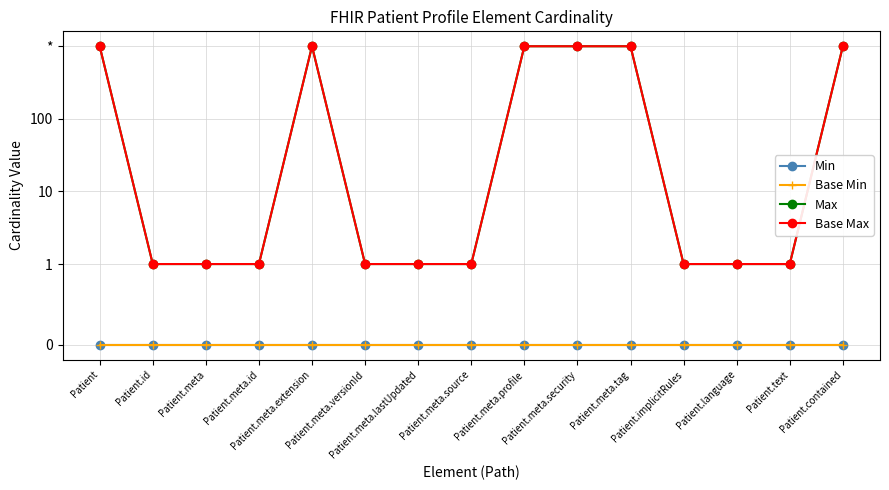

Reading left to right, list all the values displayed in this chart.

Min: 0	0	0	0	0	0	0	0	0	0	0	0	0	0	0
Base Min: 0	0	0	0	0	0	0	0	0	0	0	0	0	0	0
Max: 999	1	1	1	999	1	1	1	999	999	999	1	1	1	999
Base Max: 999	1	1	1	999	1	1	1	999	999	999	1	1	1	999